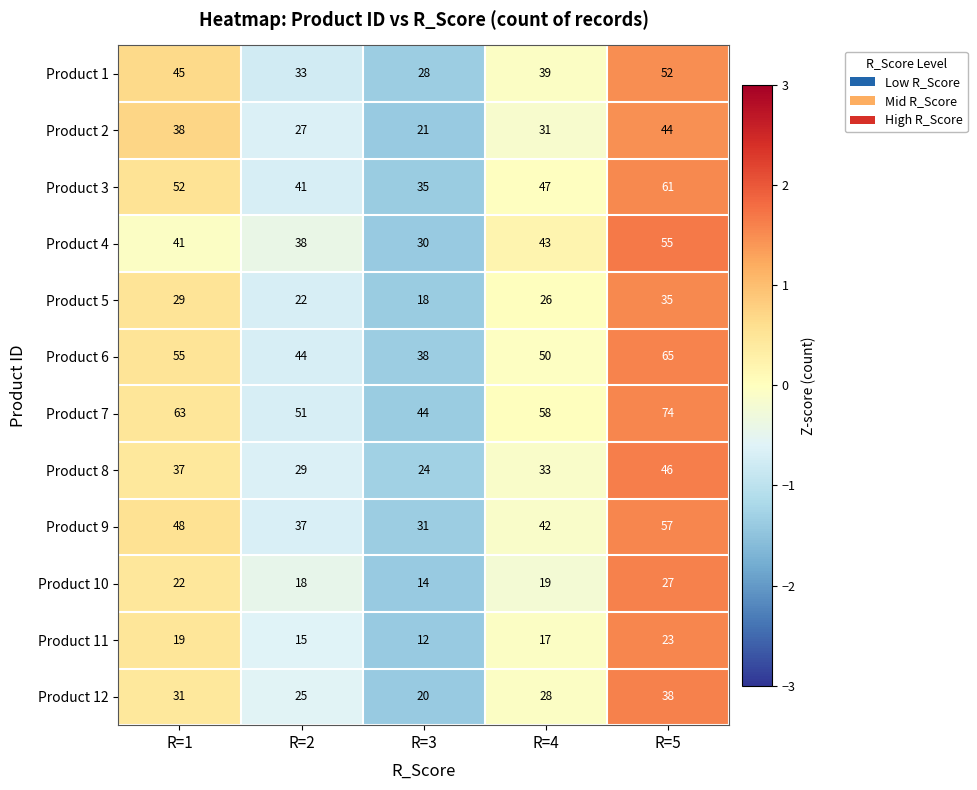

At which label does Product 11 first exceed 17?

R=1